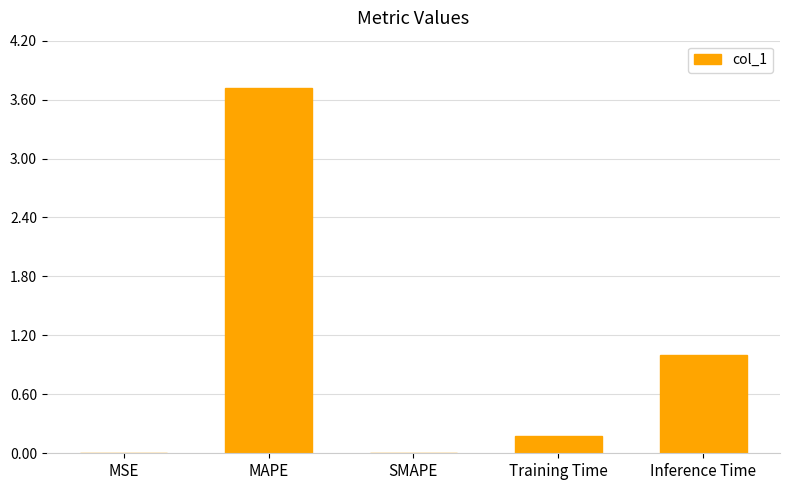

Read the value at Inference Time.

1.0